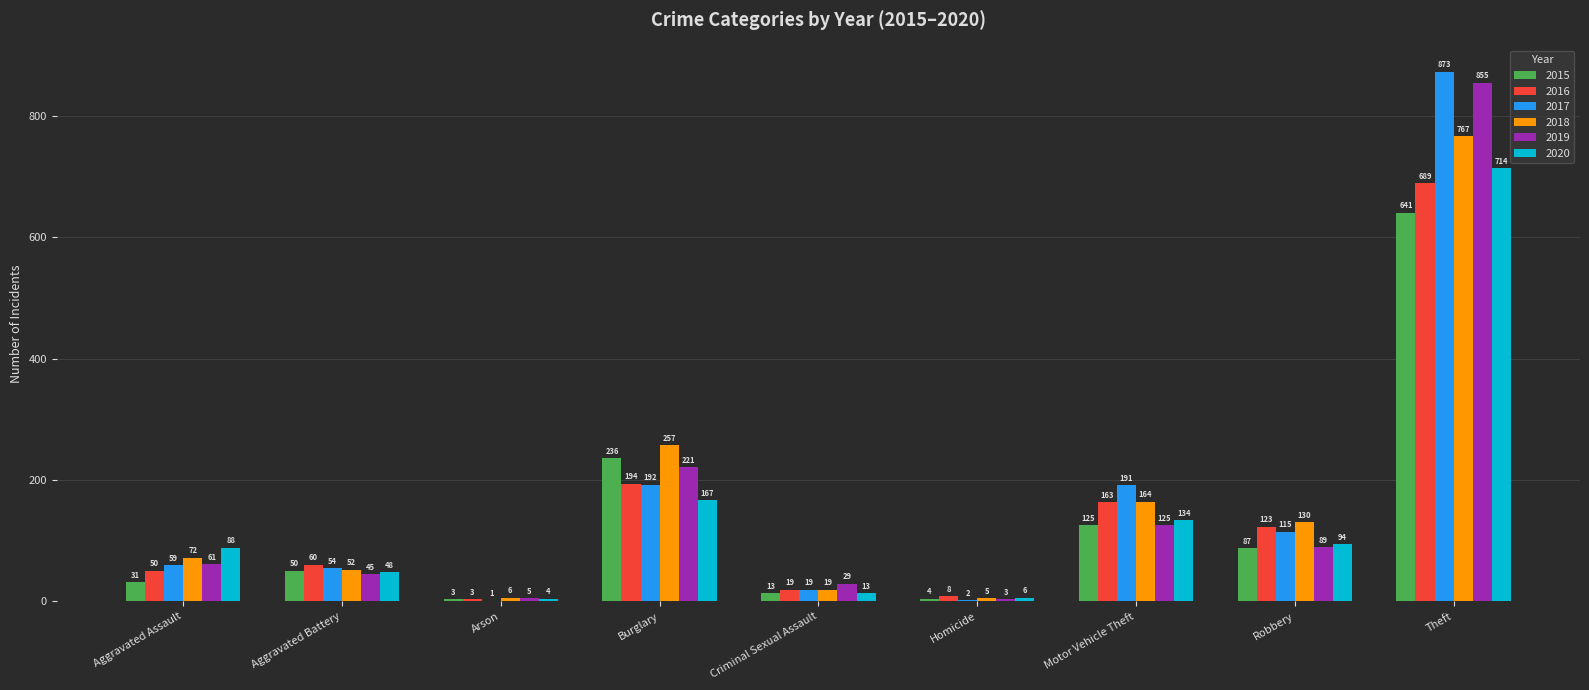

At which label is 2020 closest to 359?

Burglary